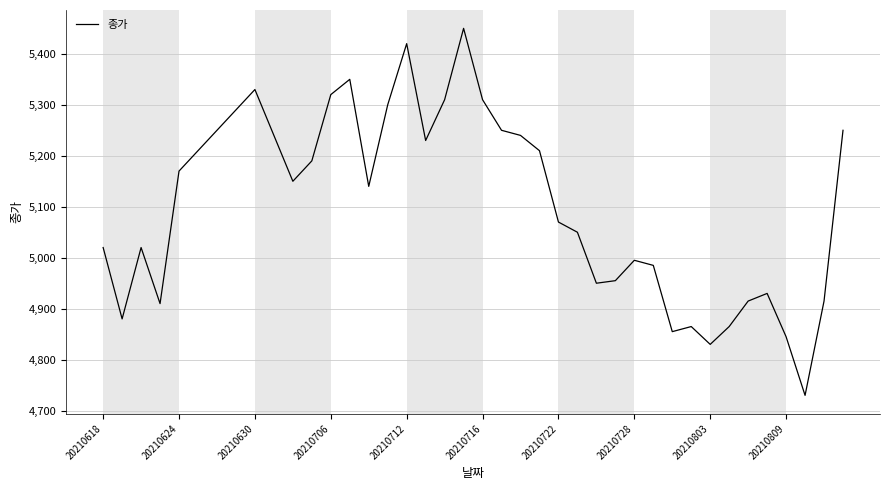

What is the maximum value shown in the chart?

5450